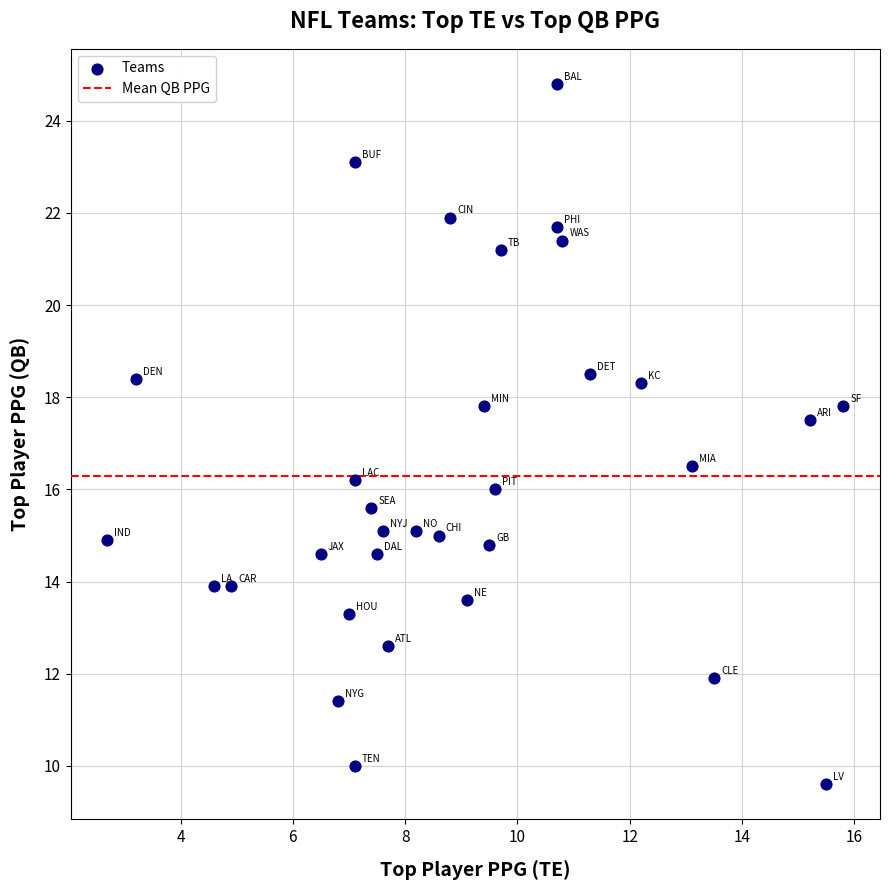

What is the range of X values (max minus min)?

13.1